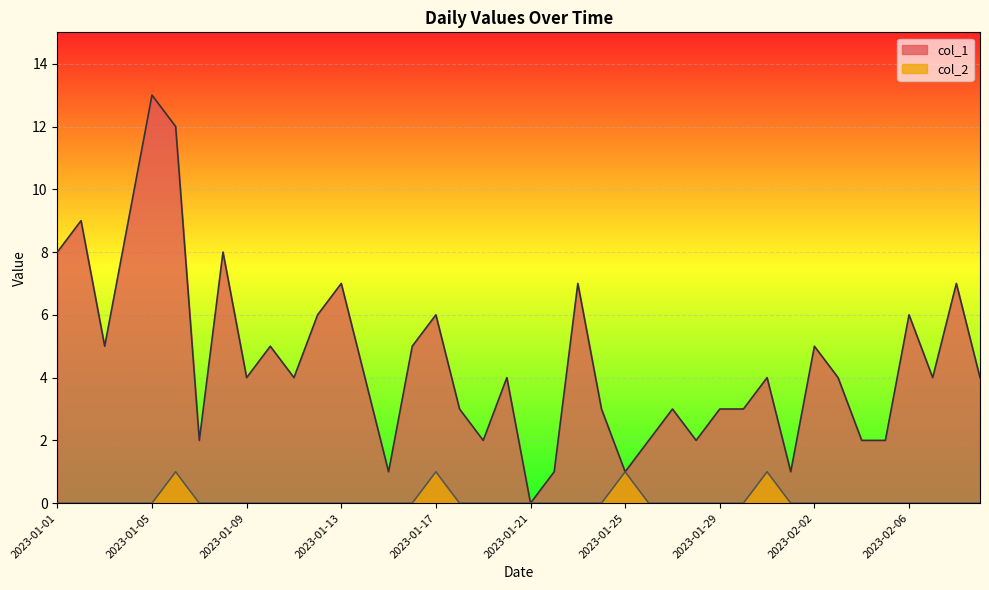

What is the sum of all col_2 values?

4